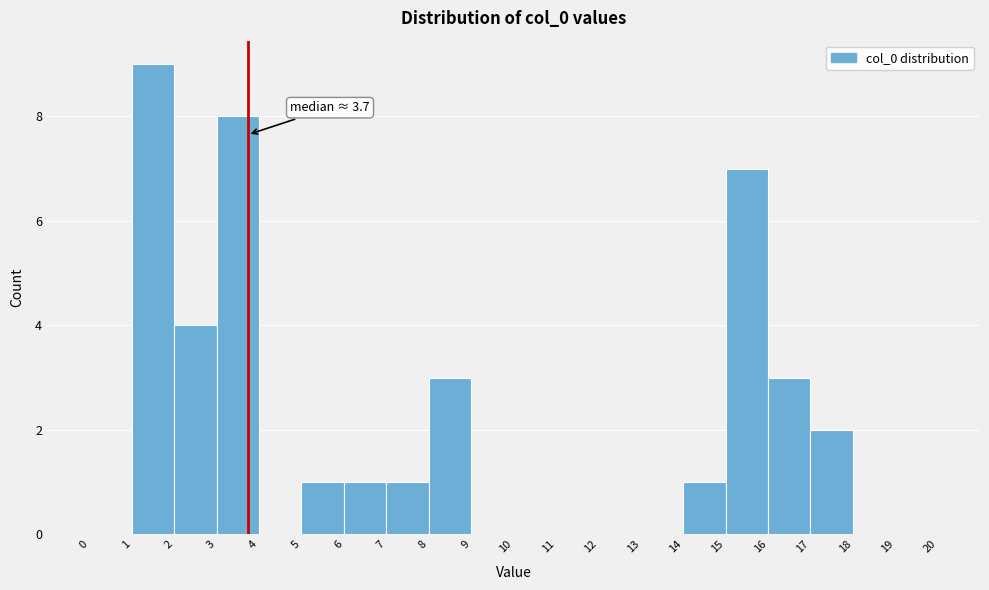

Which range on the x-axis has the tallest bar?

1 to 2